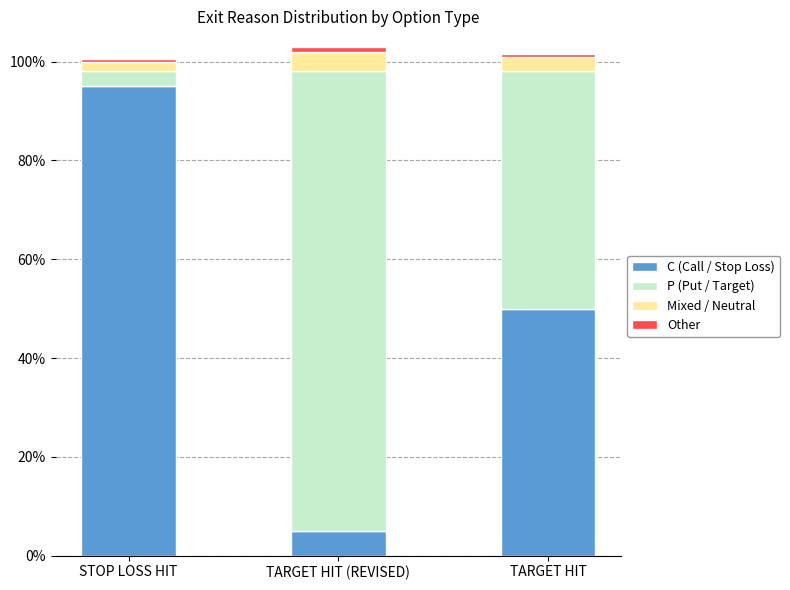

List the labels in order of C (Call / Stop Loss) value, smallest first.

TARGET HIT (REVISED), TARGET HIT, STOP LOSS HIT